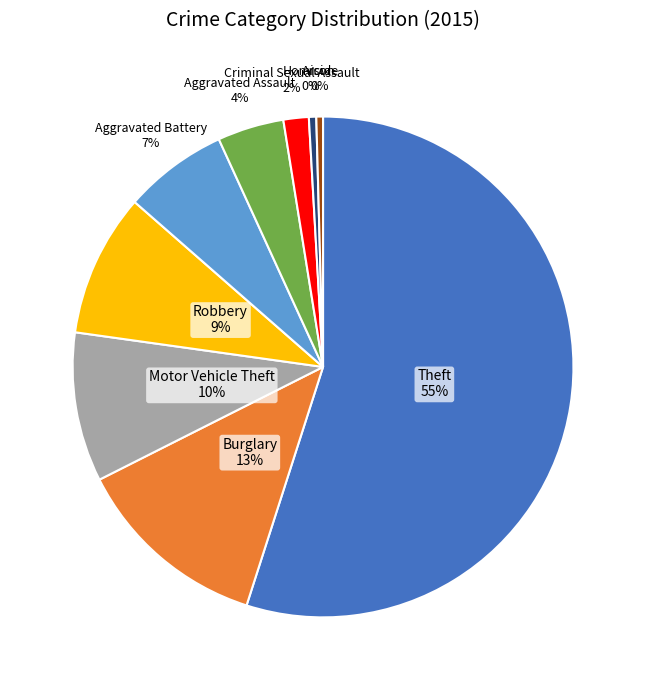

Which has a higher value, Aggravated Assault or Aggravated Battery?

Aggravated Battery